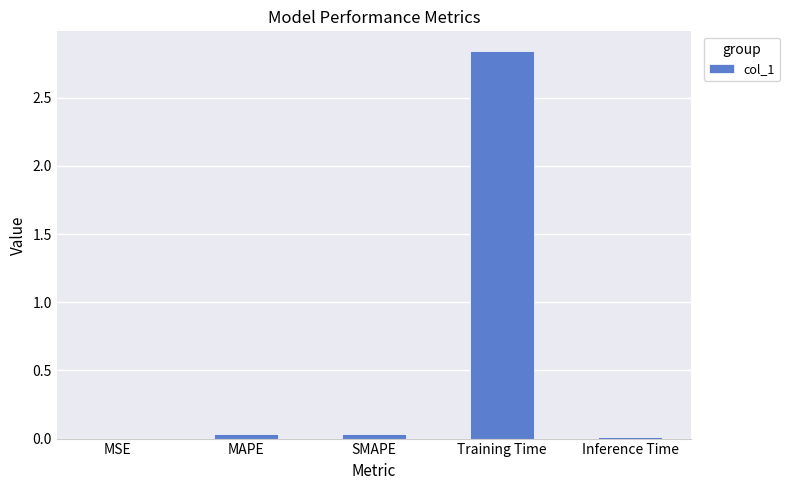

Is it true that the value at MSE is 0.0?

True